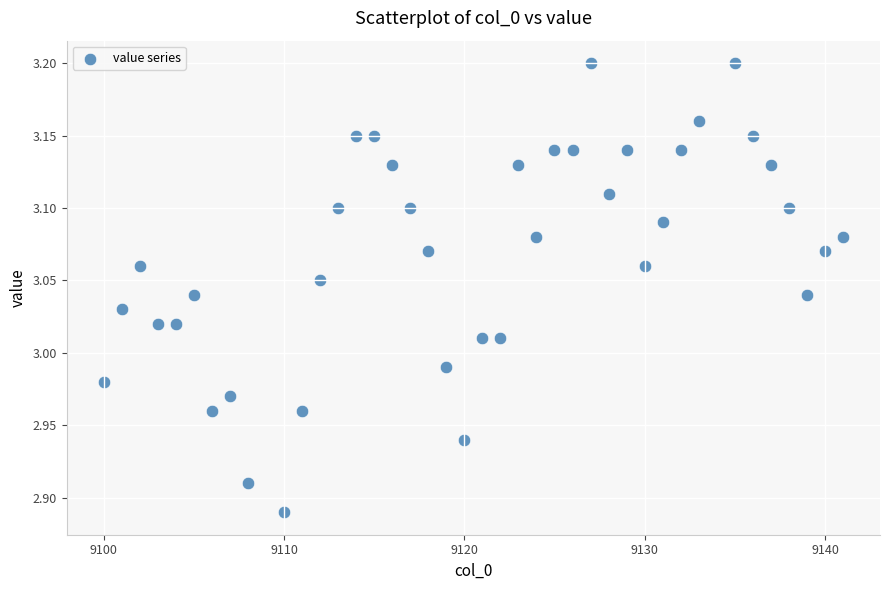

What is the range of X values (max minus min)?

41.0